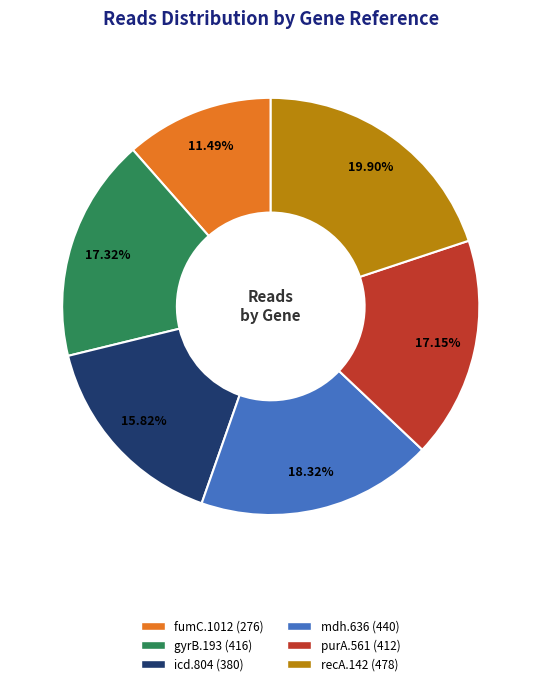

The gyrB.193 slice represents 17% of the pie. True or false?

True